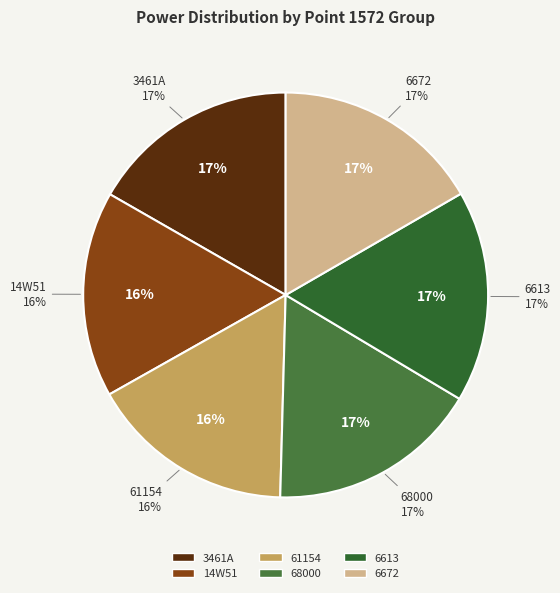

Is 6672 the majority of the pie?

No